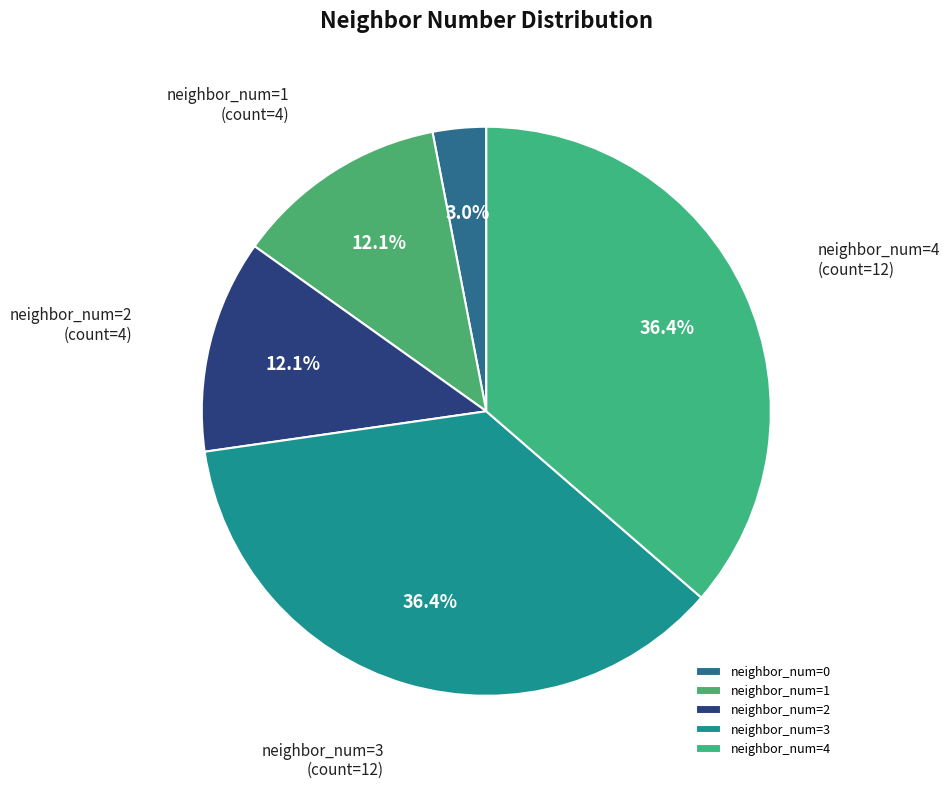

Which slice is the smallest?

neighbor_num=0